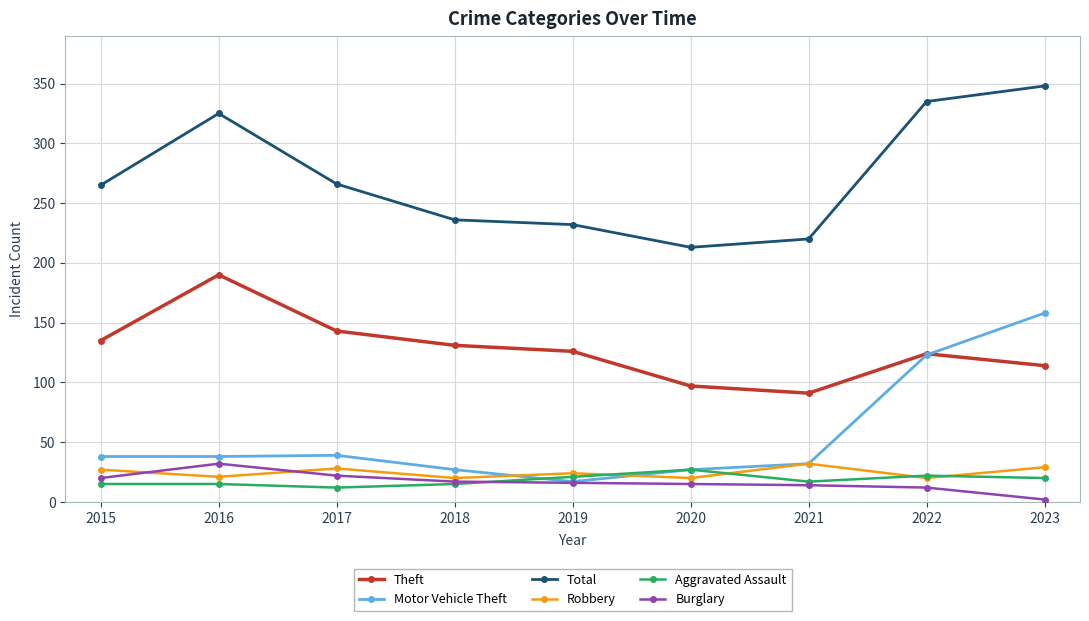

True or false: Total and Theft intersect in this chart.

False